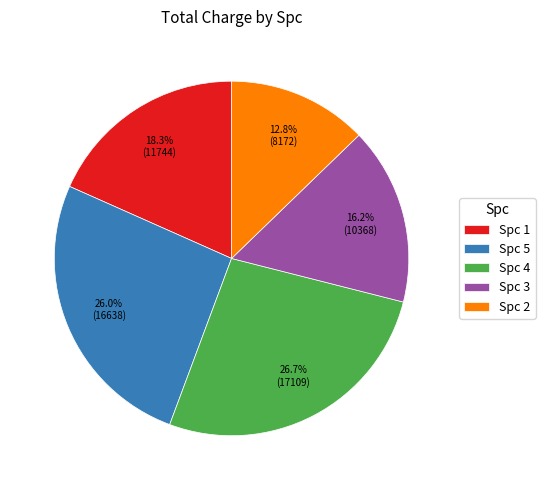

To the nearest percent, what is the average slice percentage?

20%